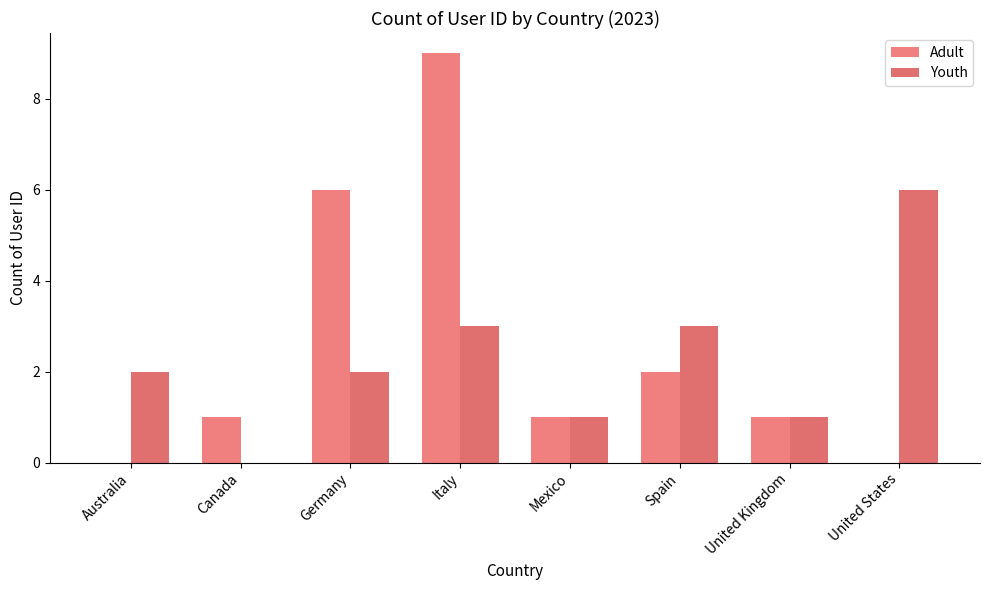

What is the sum of the Youth values at Mexico and Australia?

3